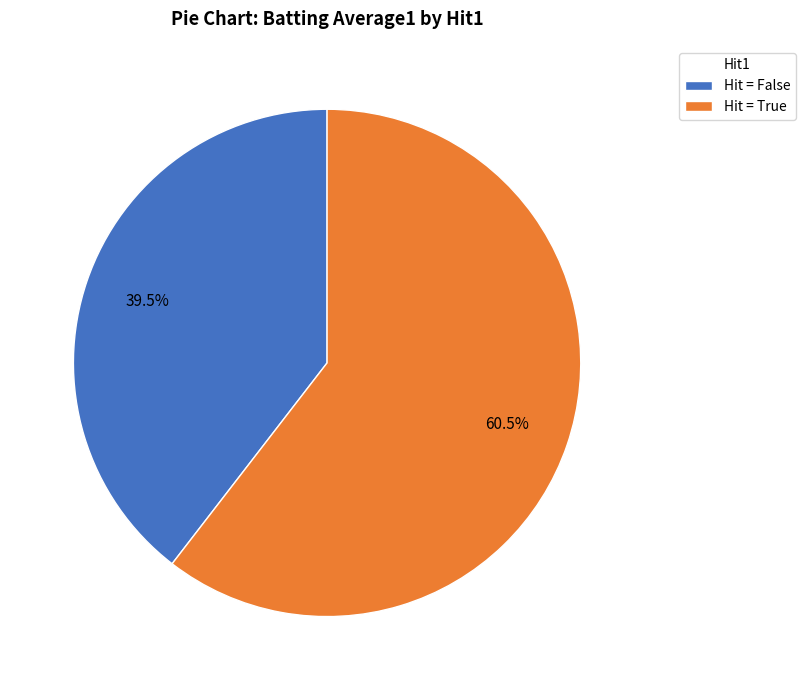

Rank the categories by value from lowest to highest.

Hit = False, Hit = True